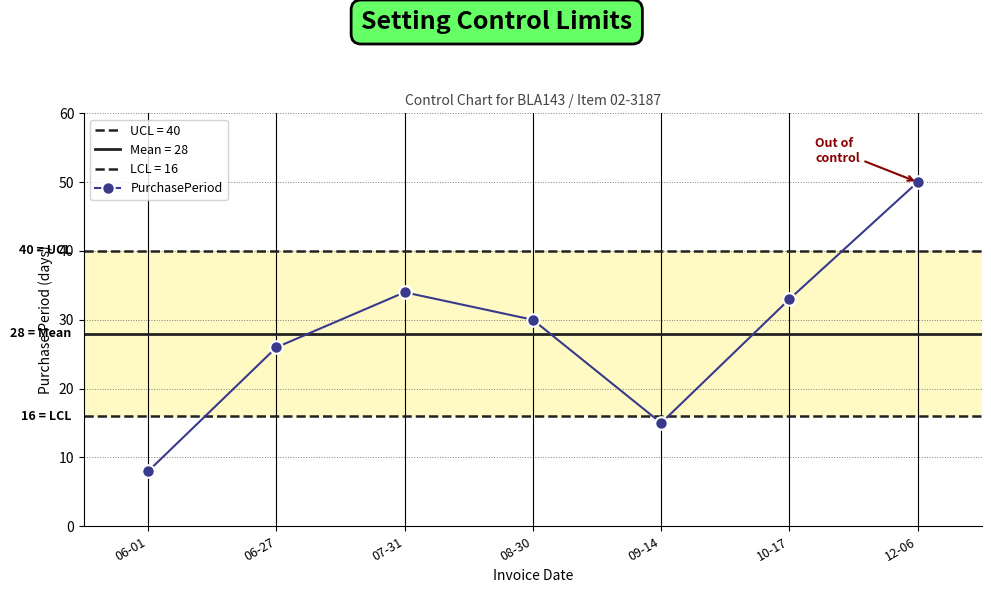

What is the smallest value displayed?

8